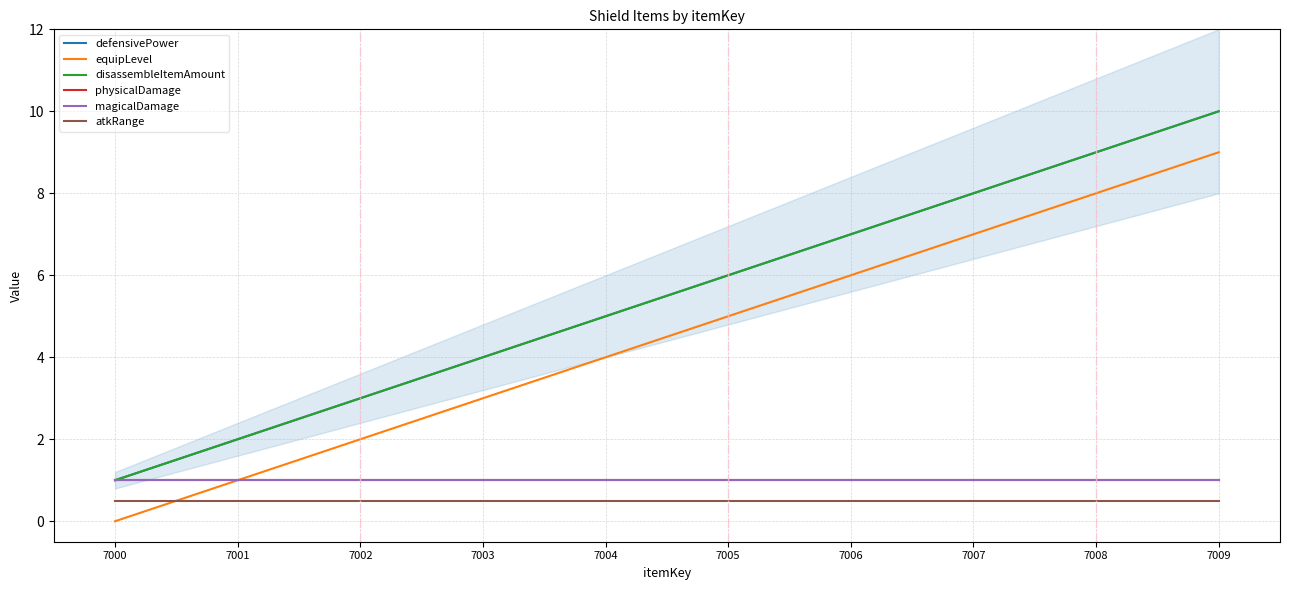

True or false: physicalDamage has more than 2 points higher than both neighbors.

False